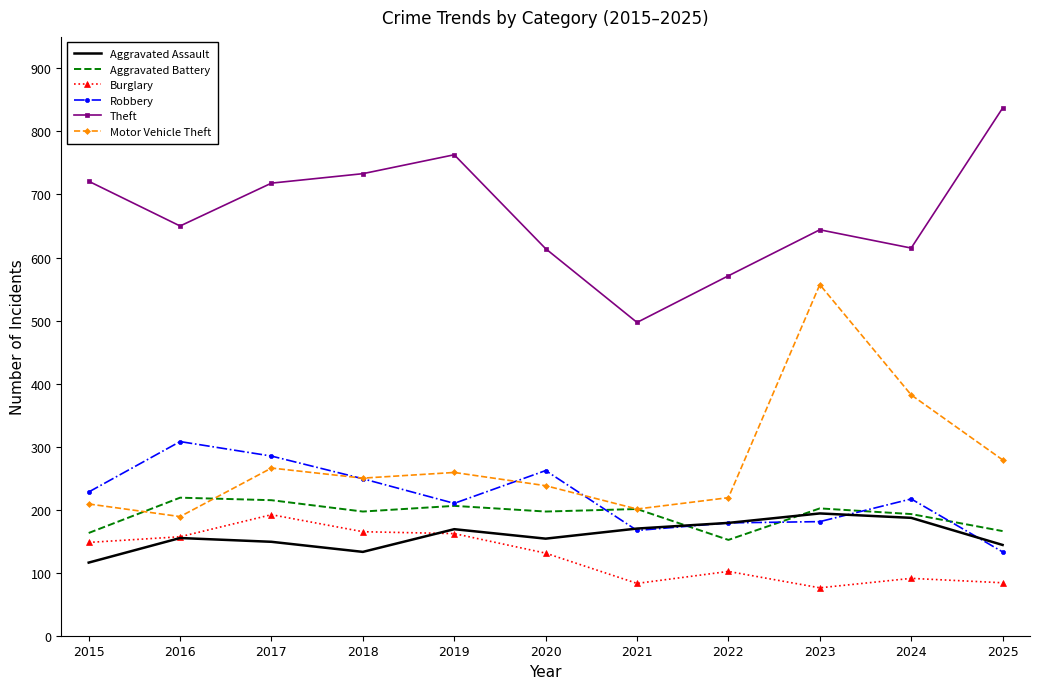

What is the average value of the Aggravated Battery series?

192